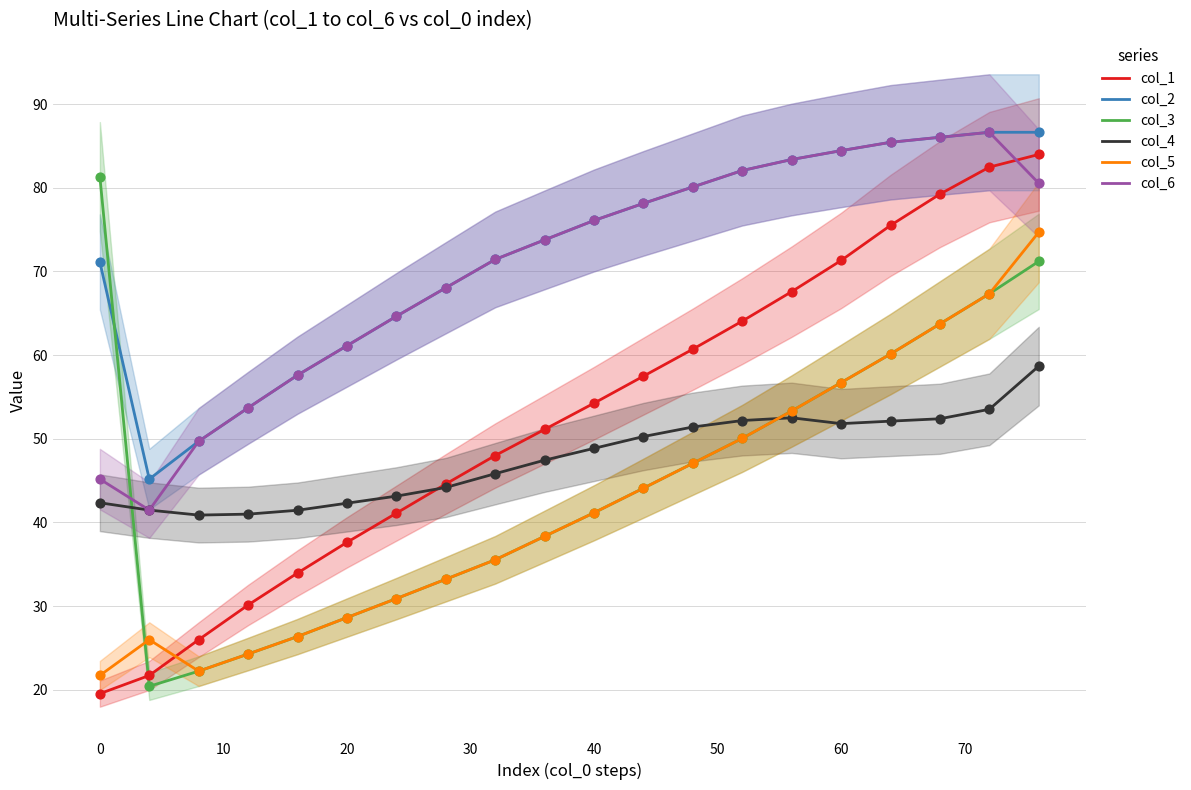

True or false: col_1 and col_5 cross at least once.

True